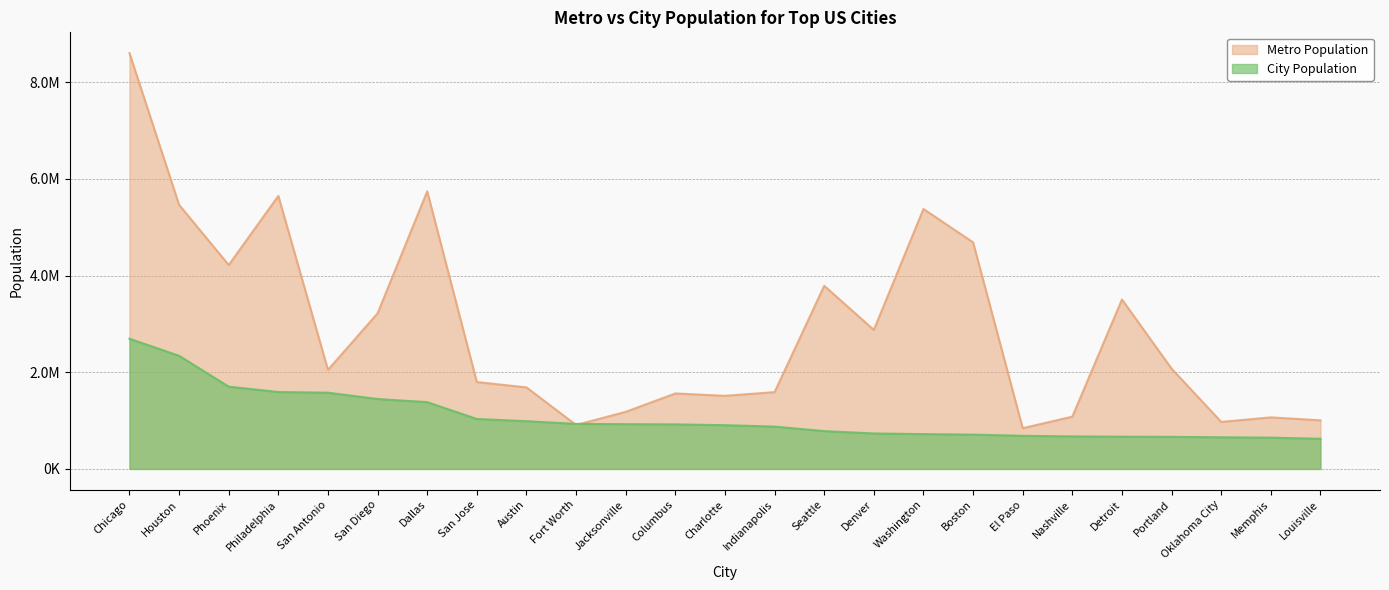

True or false: Metro Population and City Population intersect in this chart.

True